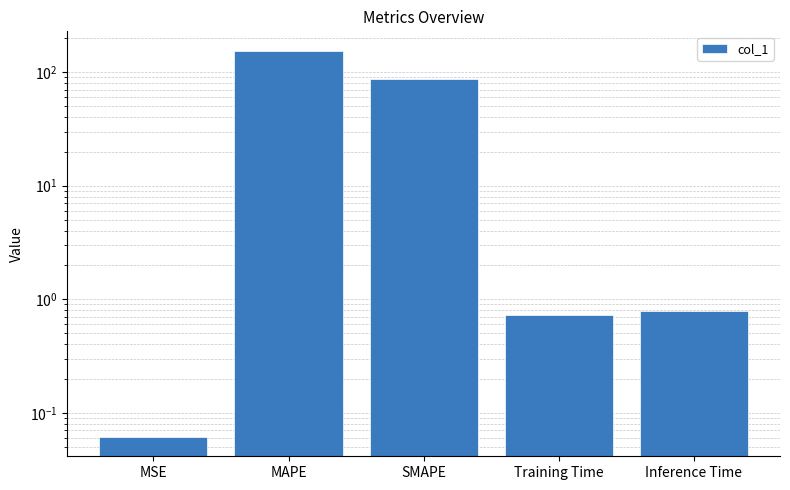

What is the difference between the second highest and minimum values?

87.2